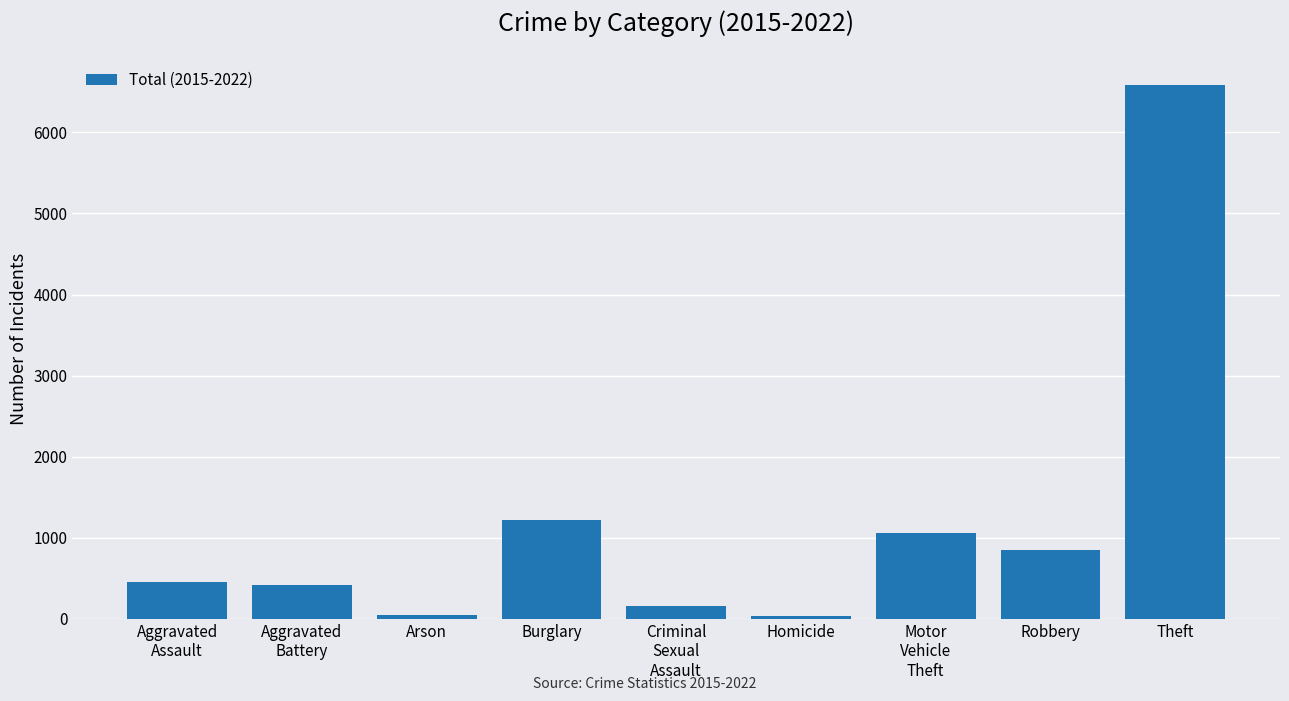

What is the label of the 9th bar from the left?

Theft